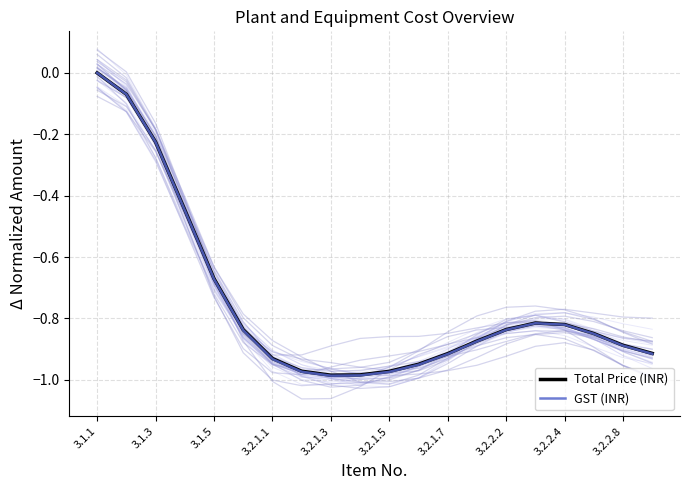

How many interior local valleys does the Total Price (INR) series have?

1